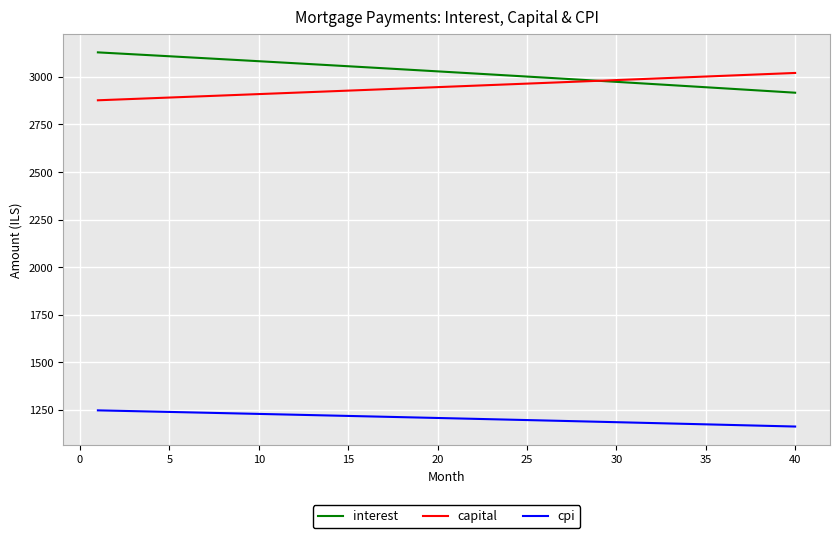

Rank the series by their maximum value, from lowest to highest.

cpi, capital, interest